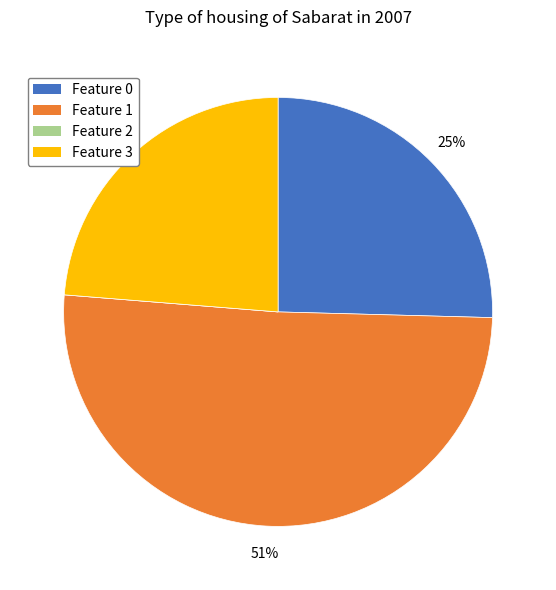

Is Feature 1 the majority of the pie?

Yes